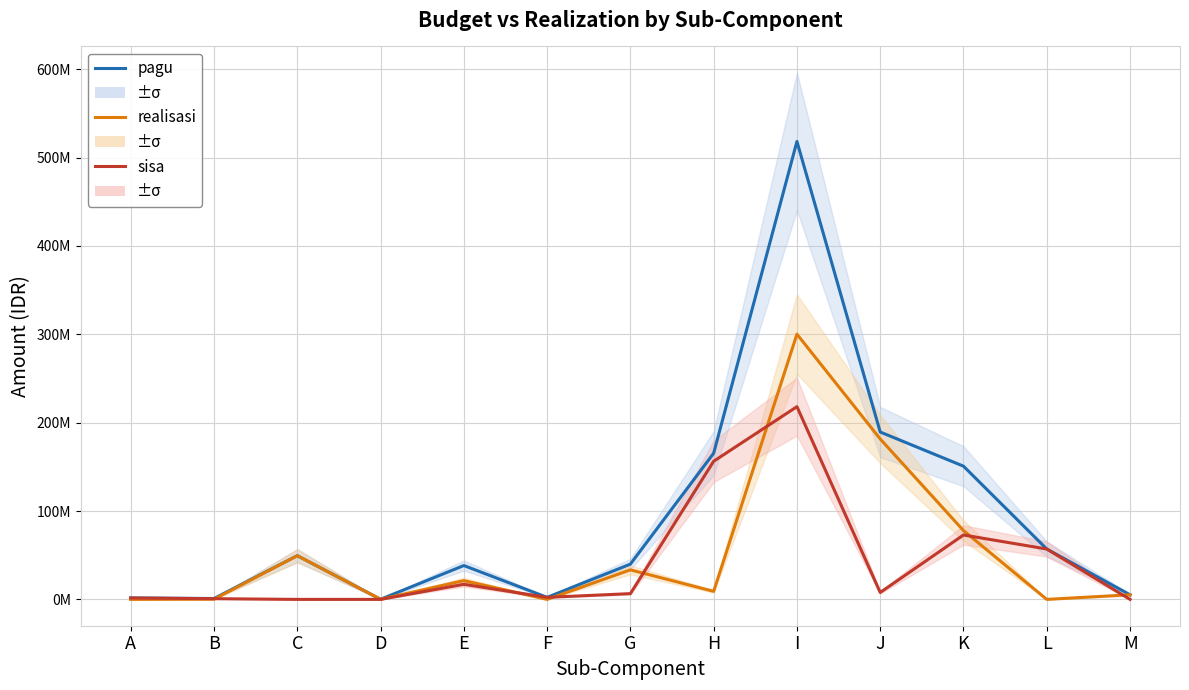

At which category does realisasi reach its first local peak?

C